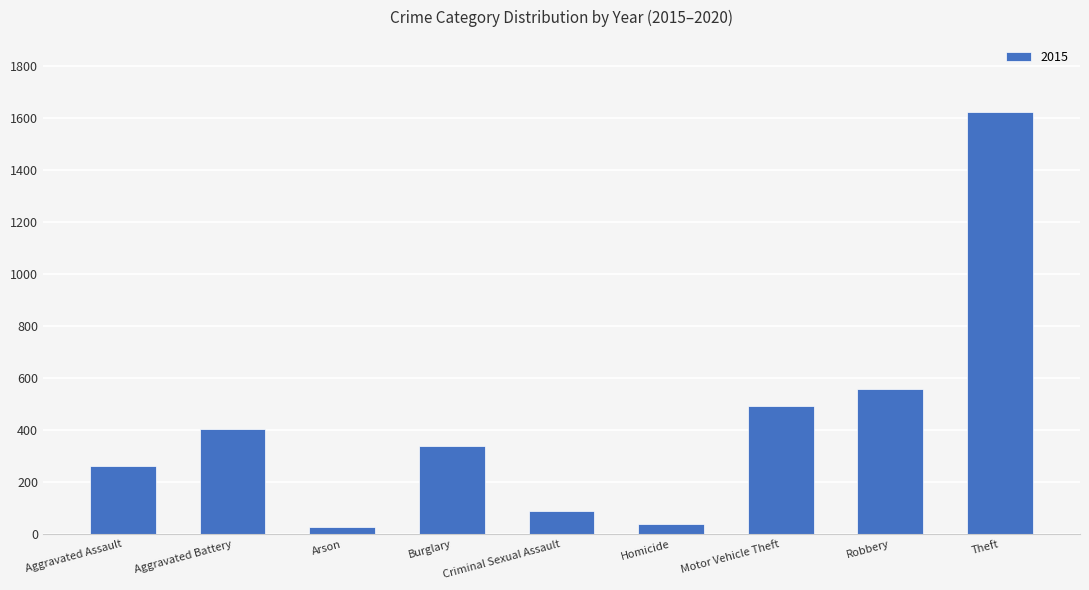

What is the sum of all values?

3840